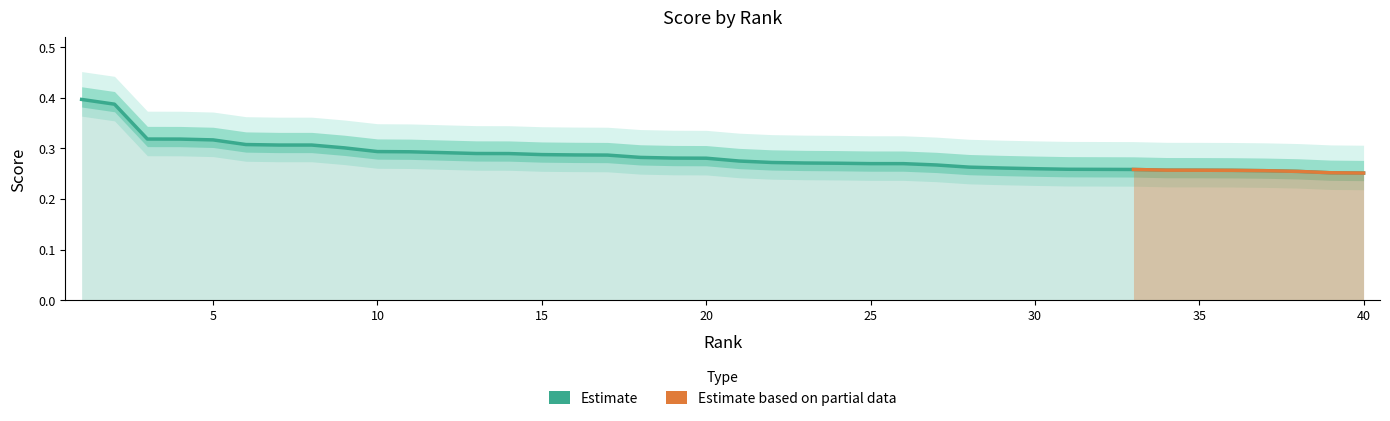

Reading left to right, what are all the values shown in this chart?

1=0.4	2=0.4	3=0.3	4=0.3	5=0.3	6=0.3	7=0.3	8=0.3	9=0.3	10=0.3	11=0.3	12=0.3	13=0.3	14=0.3	15=0.3	16=0.3	17=0.3	18=0.3	19=0.3	20=0.3	21=0.3	22=0.3	23=0.3	24=0.3	25=0.3	26=0.3	27=0.3	28=0.3	29=0.3	30=0.3	31=0.3	32=0.3	33=0.3	34=0.3	35=0.3	36=0.3	37=0.3	38=0.3	39=0.3	40=0.3